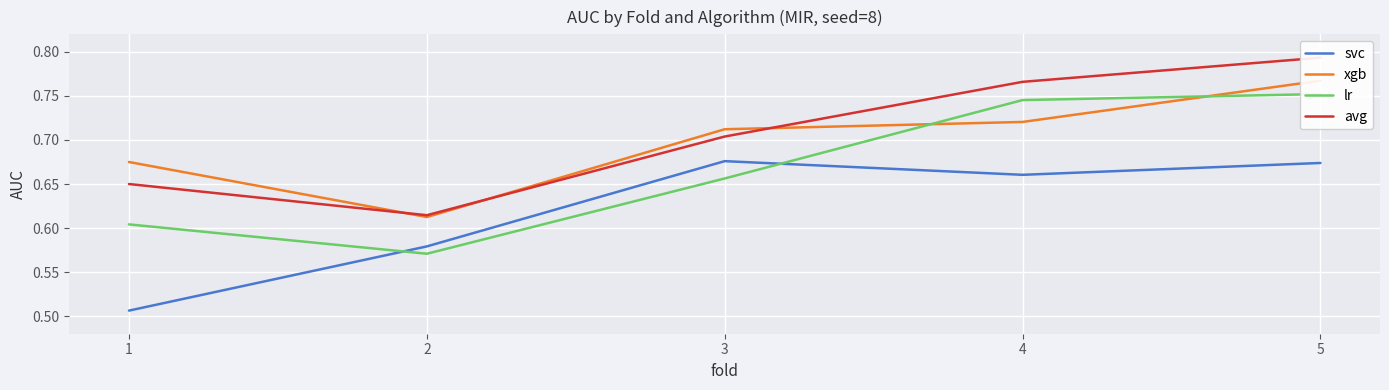

Which series changed the most between 2 and 5?

lr